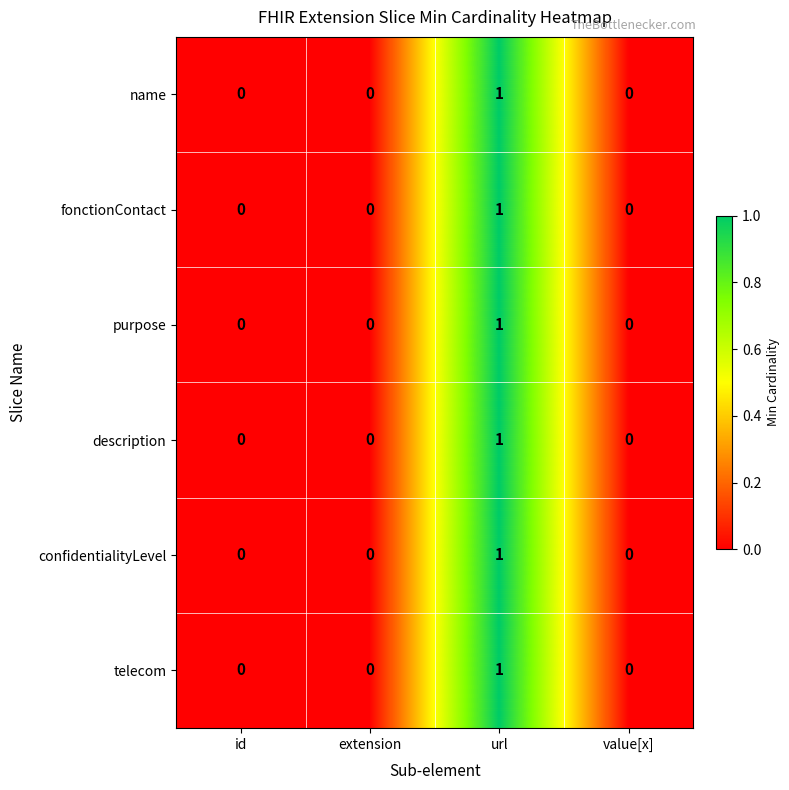

The description series shows 1 at url. True or false?

True